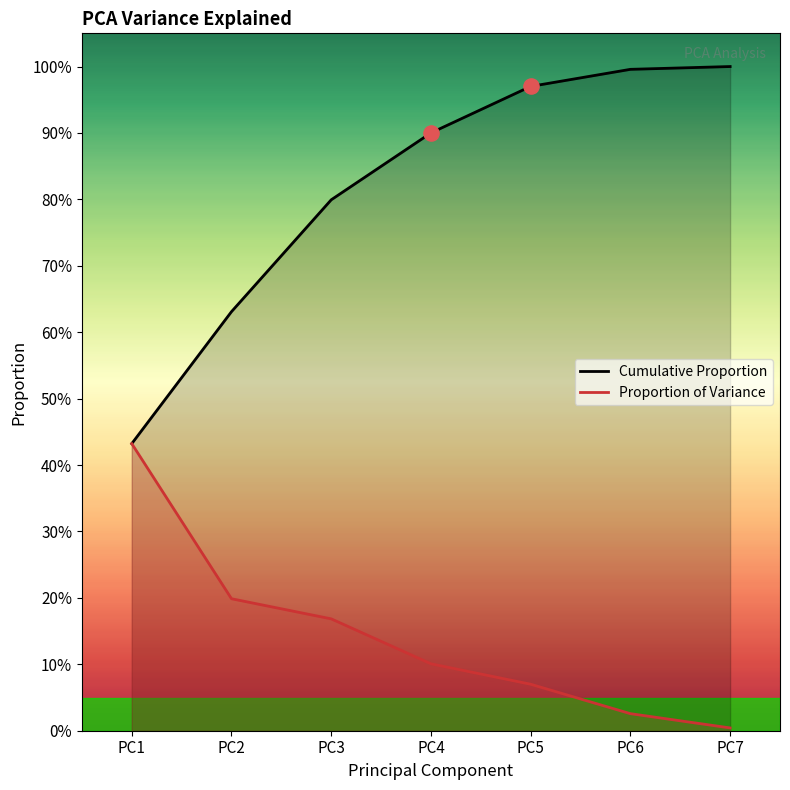

At which category is the sum across all series the highest?

PC5